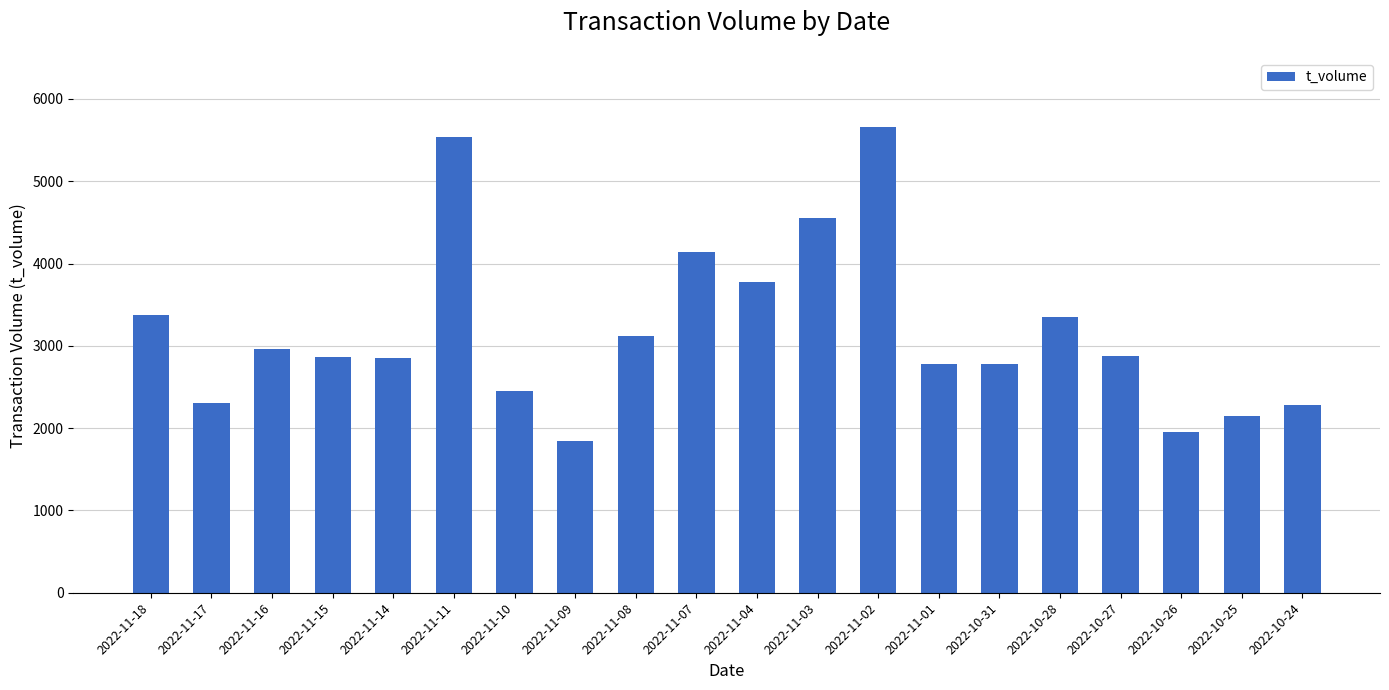

The value at 2022-11-18 is 3371. True or false?

True